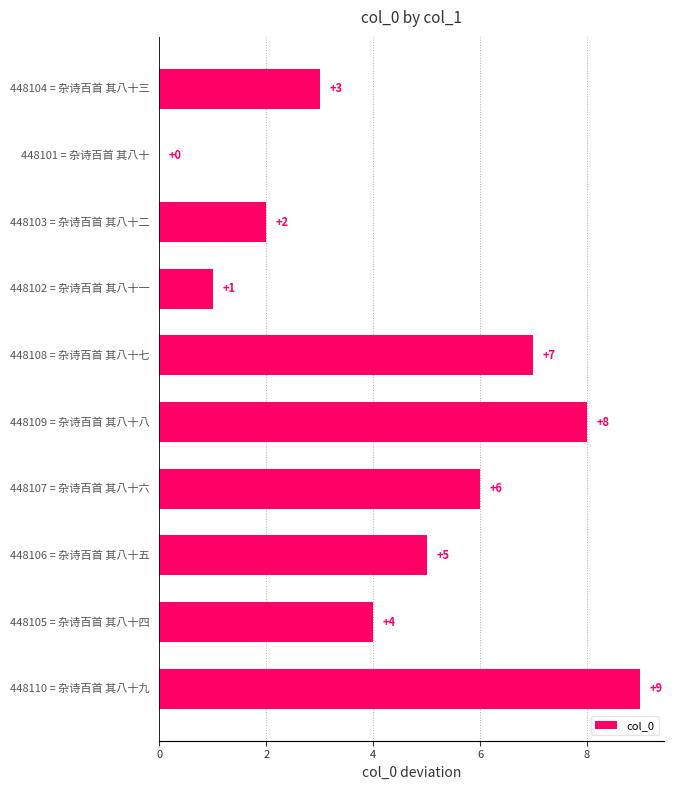

How many values are between 2 and 7?

6